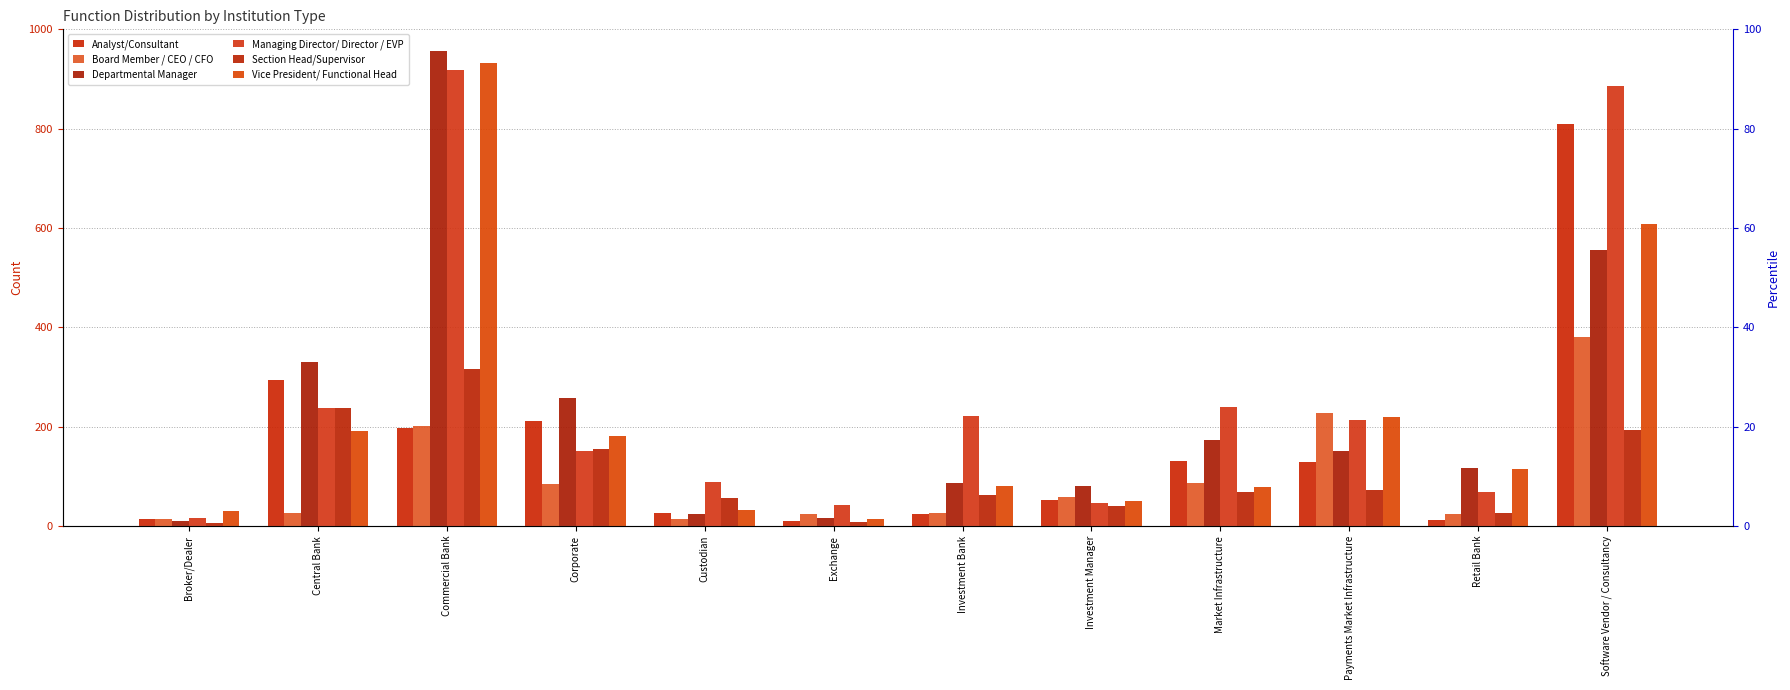

What position from the left is Exchange?

6